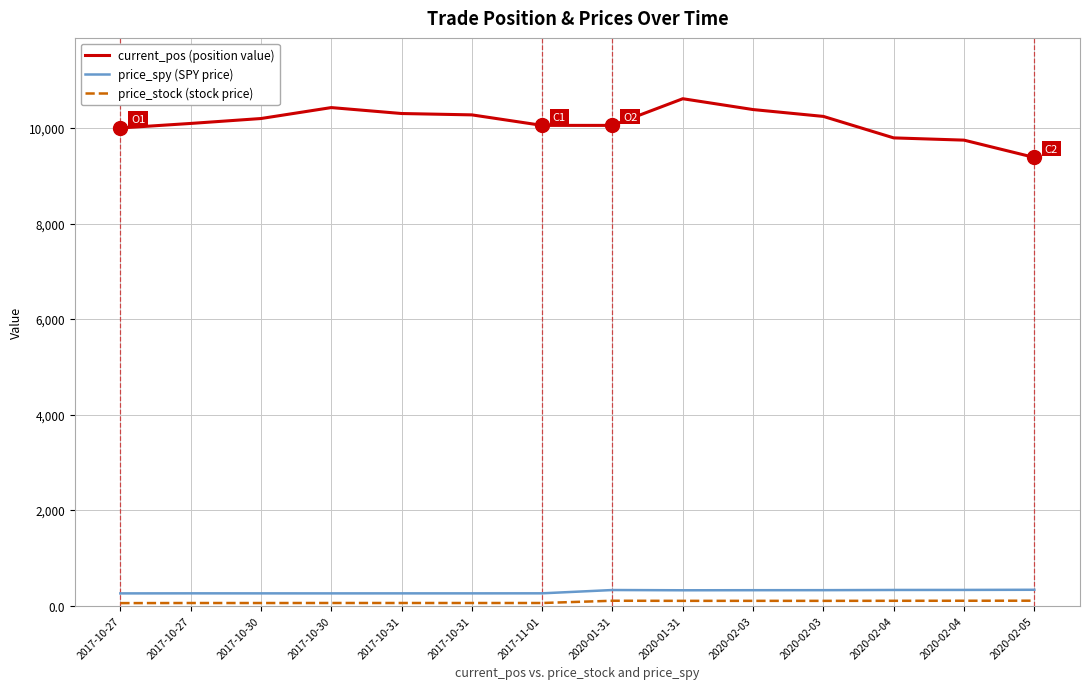

Is it true that current_pos (position value) equals 2149.2 at 2020-01-31?

False